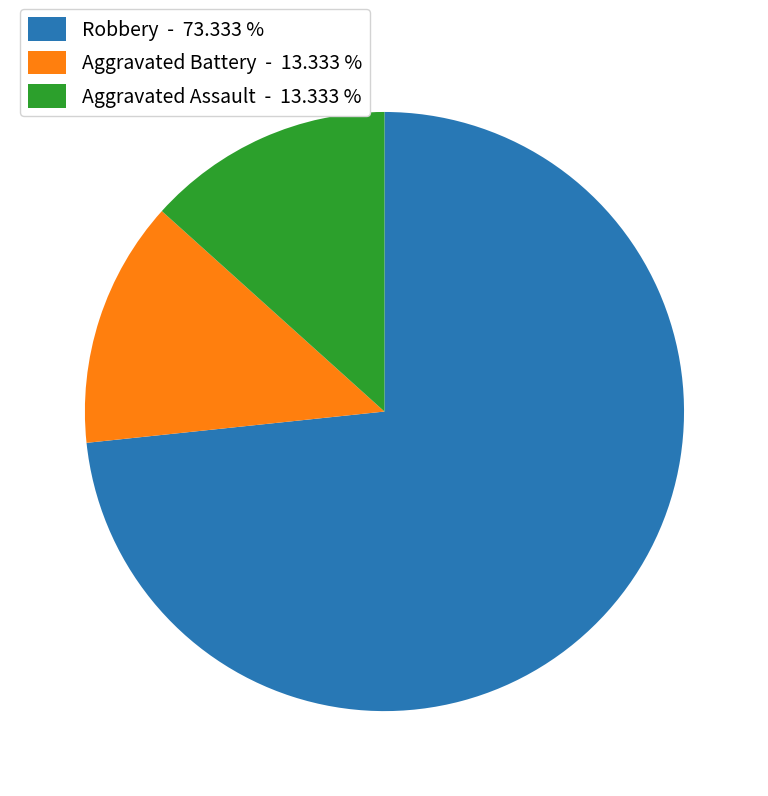

Combined, do Aggravated Battery - 13.333 % and Robbery - 73.333 % account for over 50%?

Yes